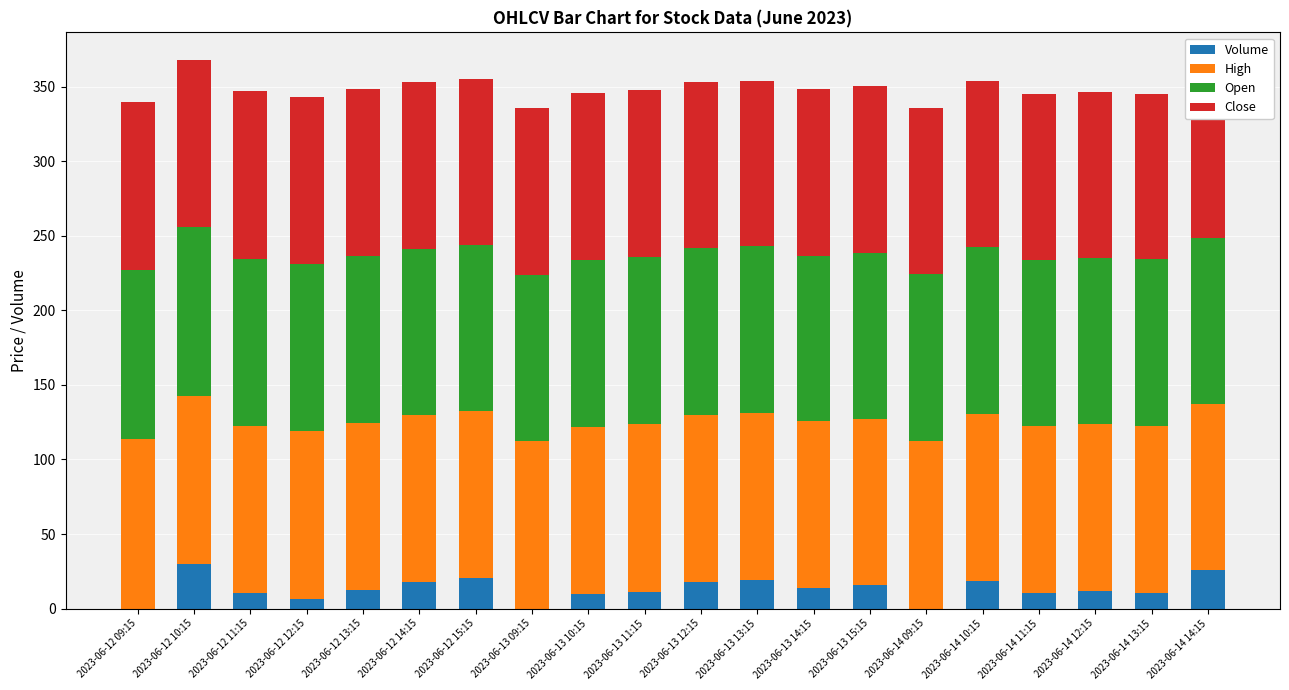

What is the total value across all series at 2023-06-13 15:15?

350.2